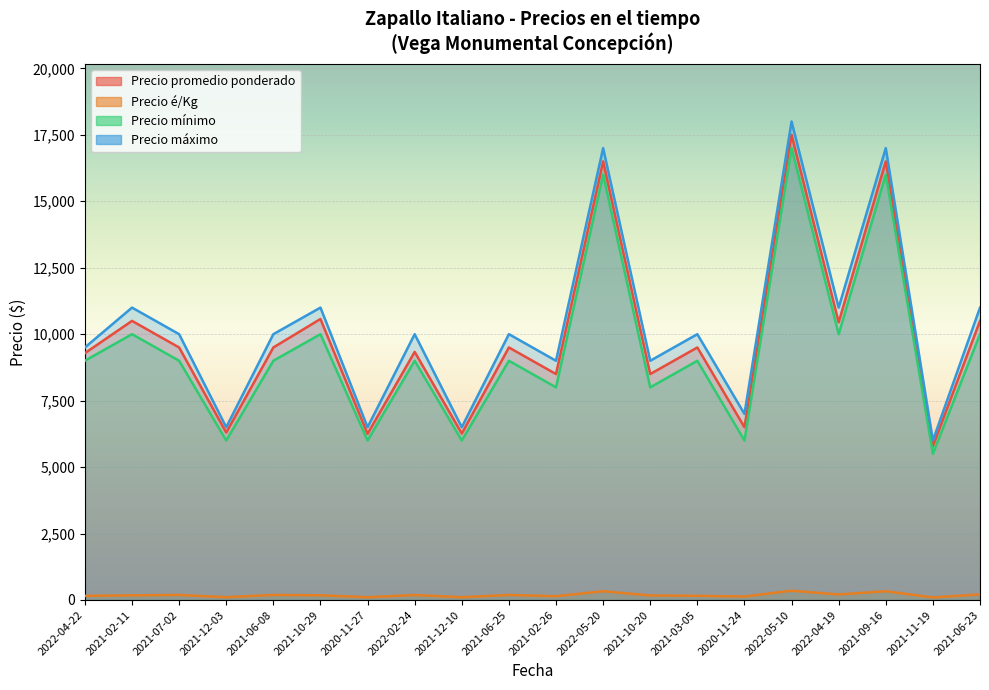

True or false: Precio máximo and Precio é/Kg cross at least once.

False